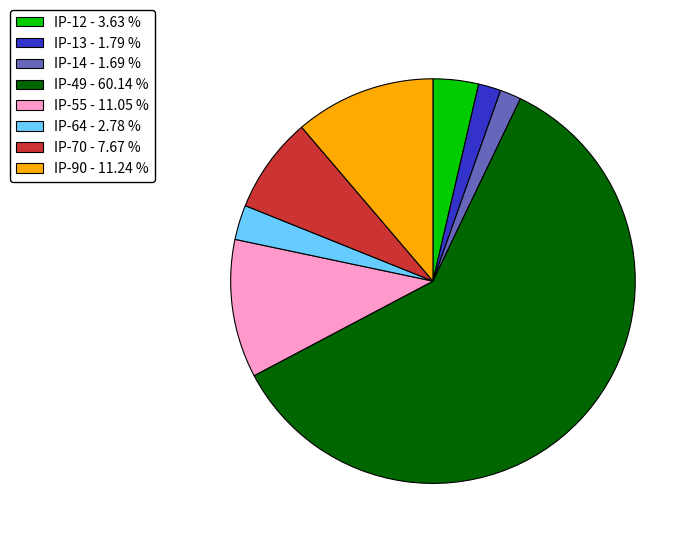

What is the ratio of the value at IP-12 - 3.63 % to the value at IP-70 - 7.67 %?

0.5